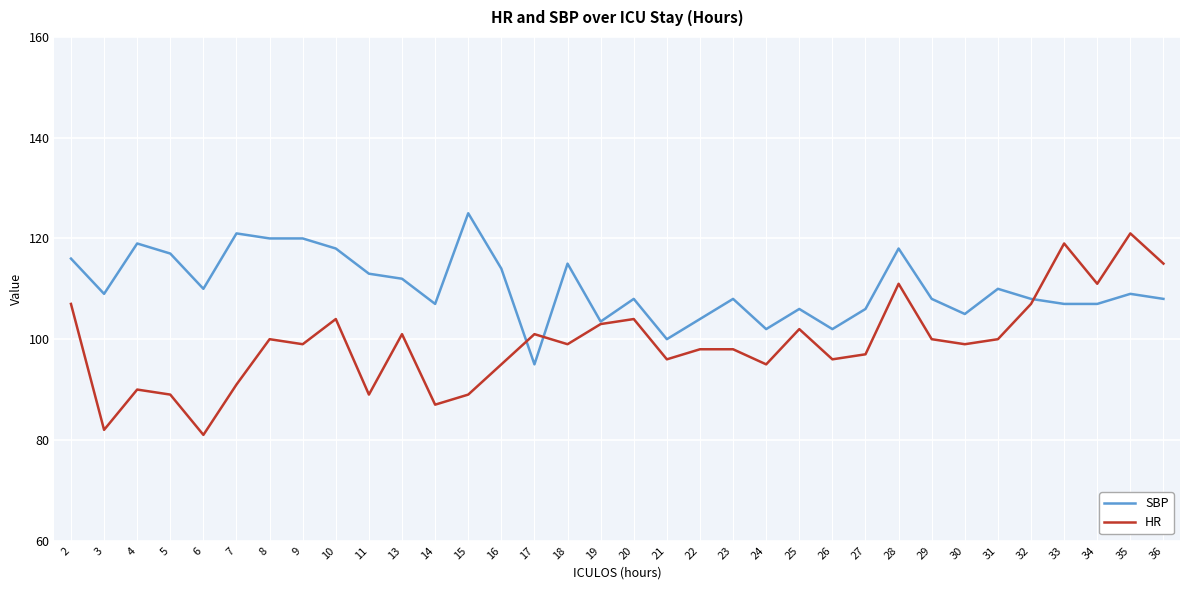

What are all the series names shown in the legend?

SBP, HR